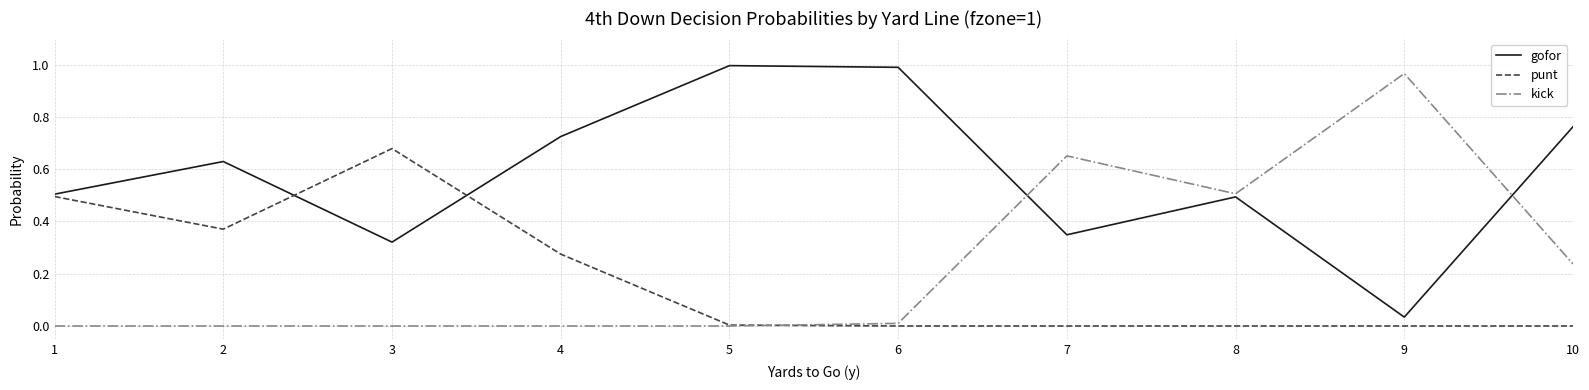

How many series are shown in this chart?

3